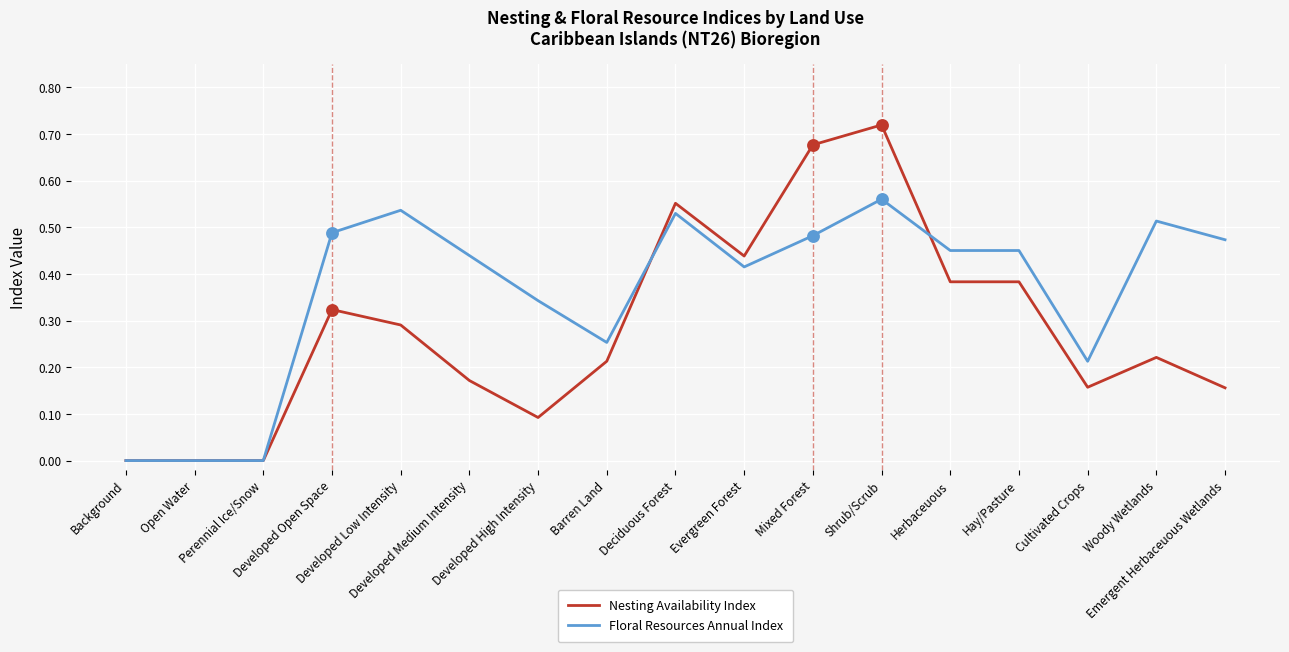

Which series has the widest spread of values?

Nesting Availability Index